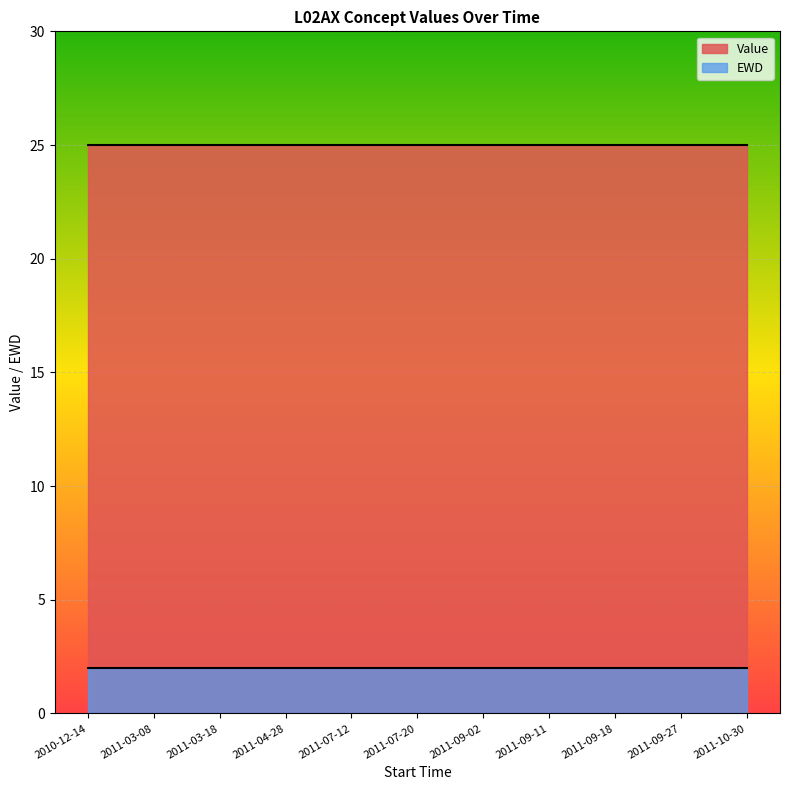

What is the value of the Value point at the 5th from the left?

25